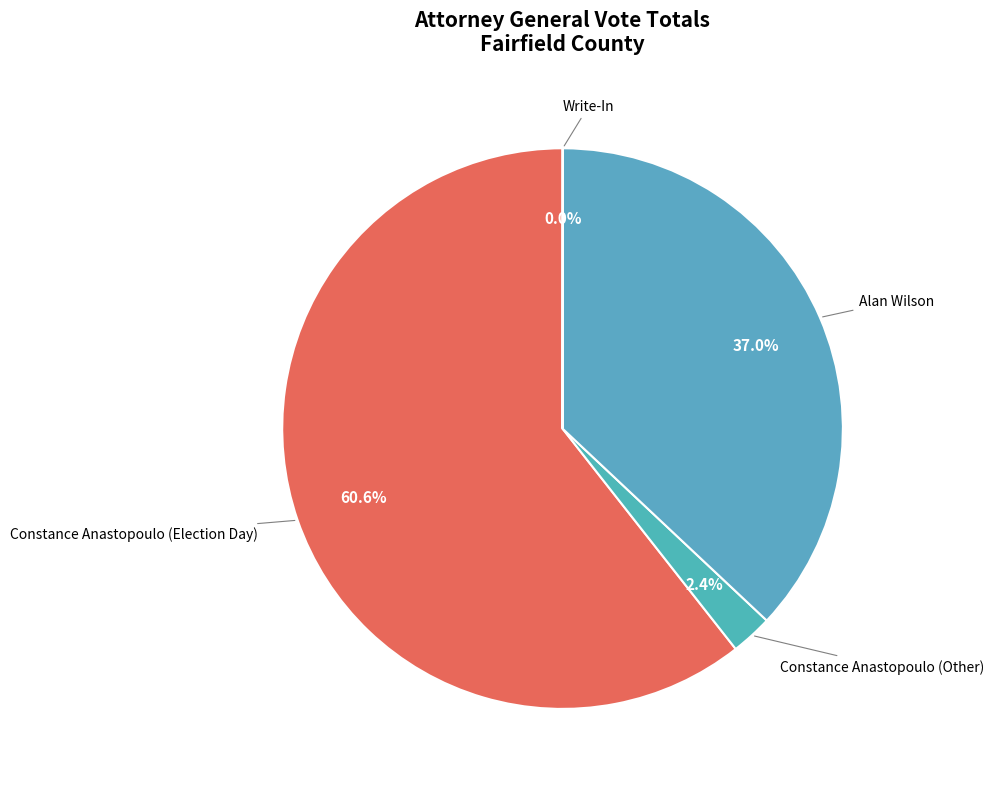

To the nearest percent, what is the difference between the largest and smallest slice percentages?

61%